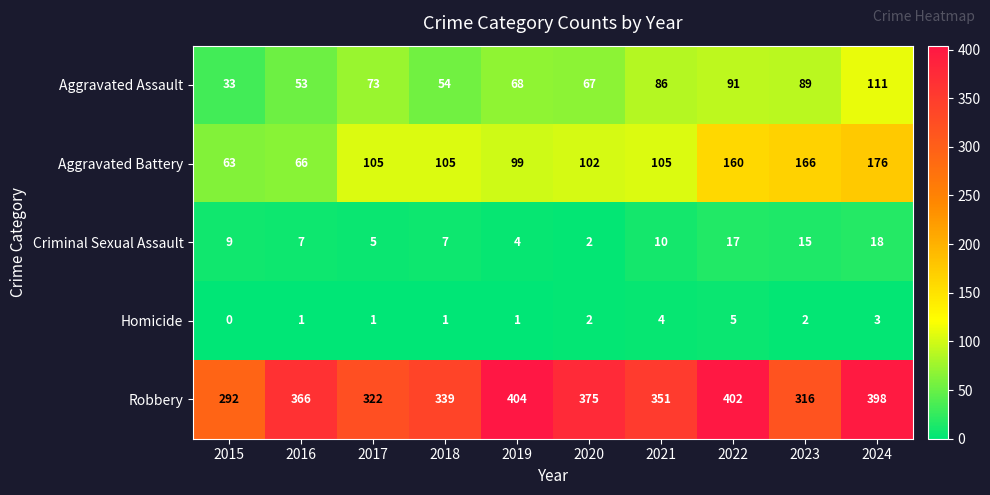

What is the total value across all series at 2019?

576